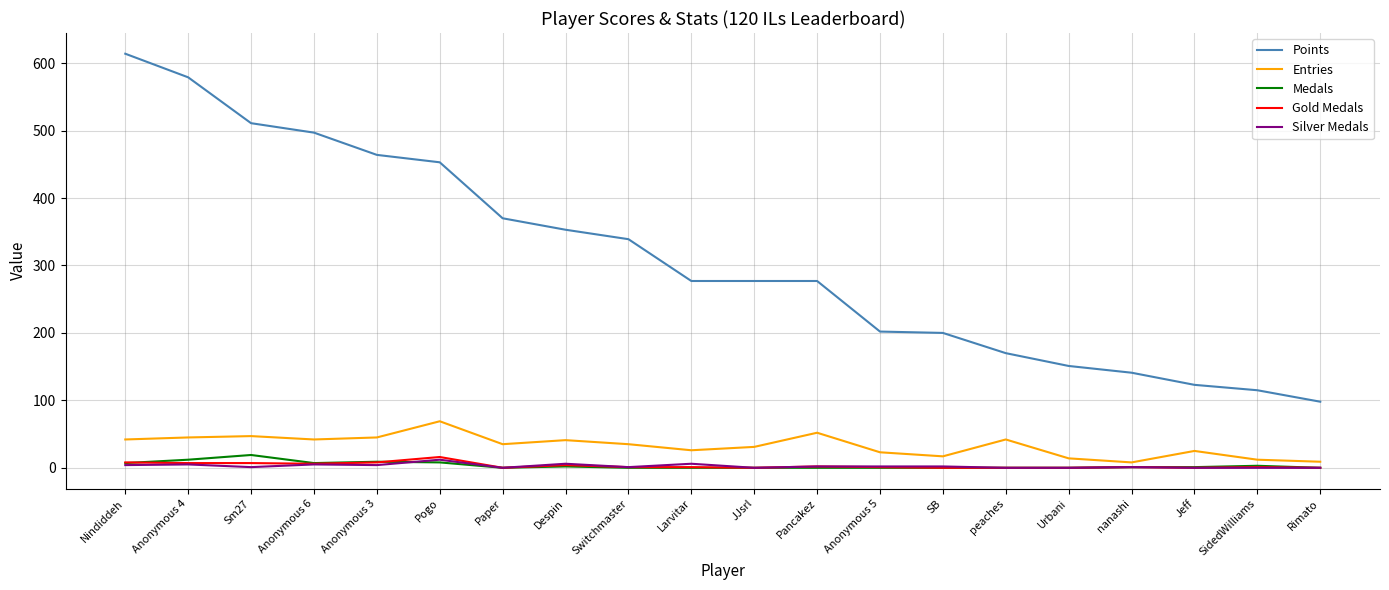

The Entries series shows 23 at Anonymous 5. True or false?

True